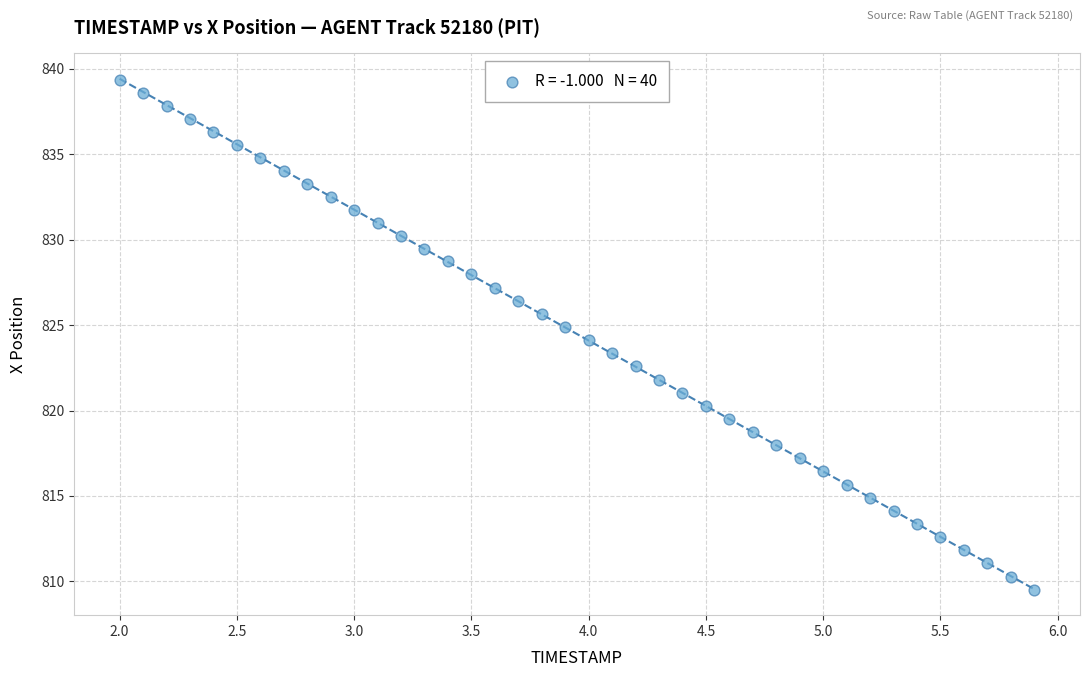

What is the range of X values (max minus min)?

3.9